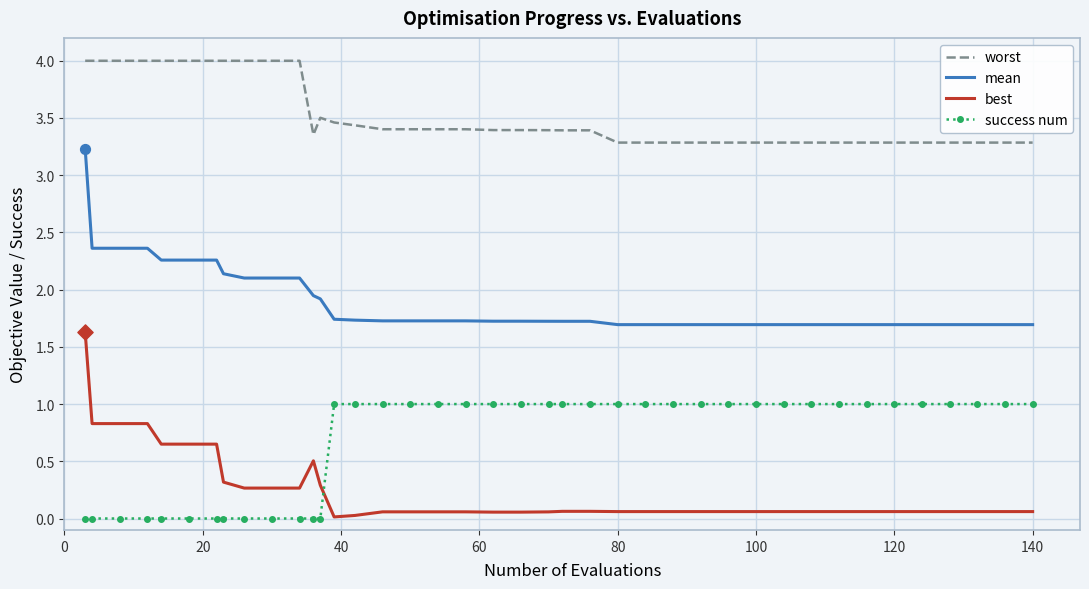

What are all the series names shown in the legend?

worst, mean, best, success num